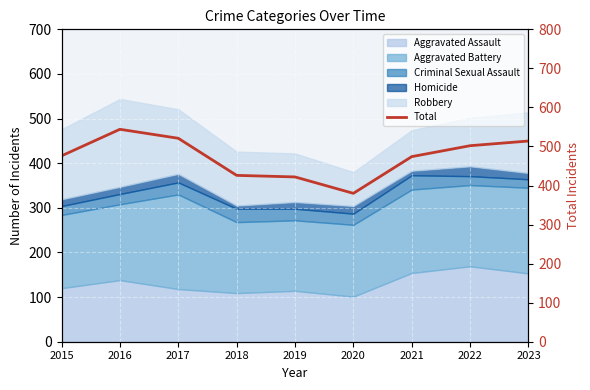

What is the sum of all values?

4259